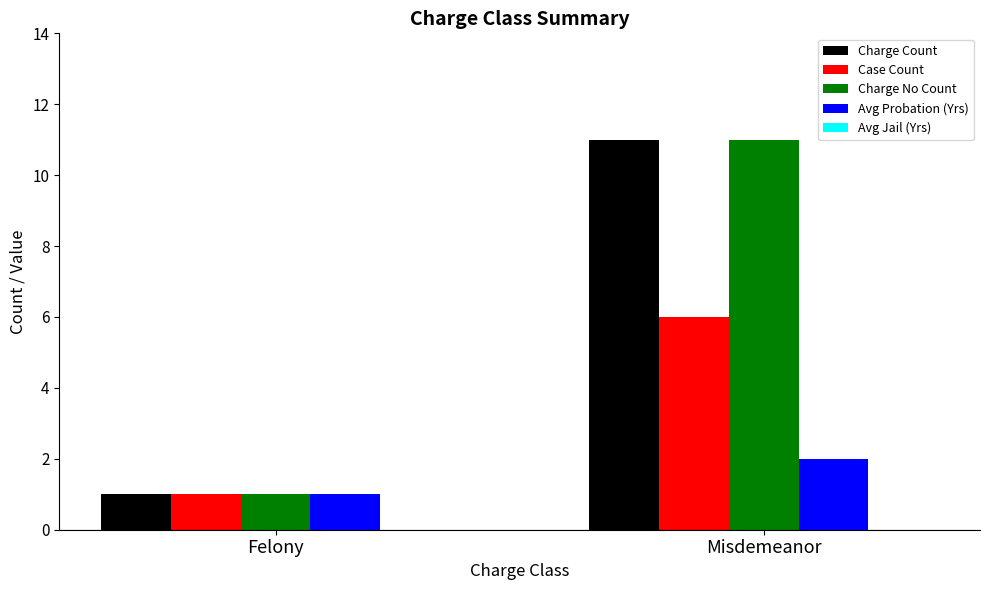

What is the maximum value shown in the chart?

11